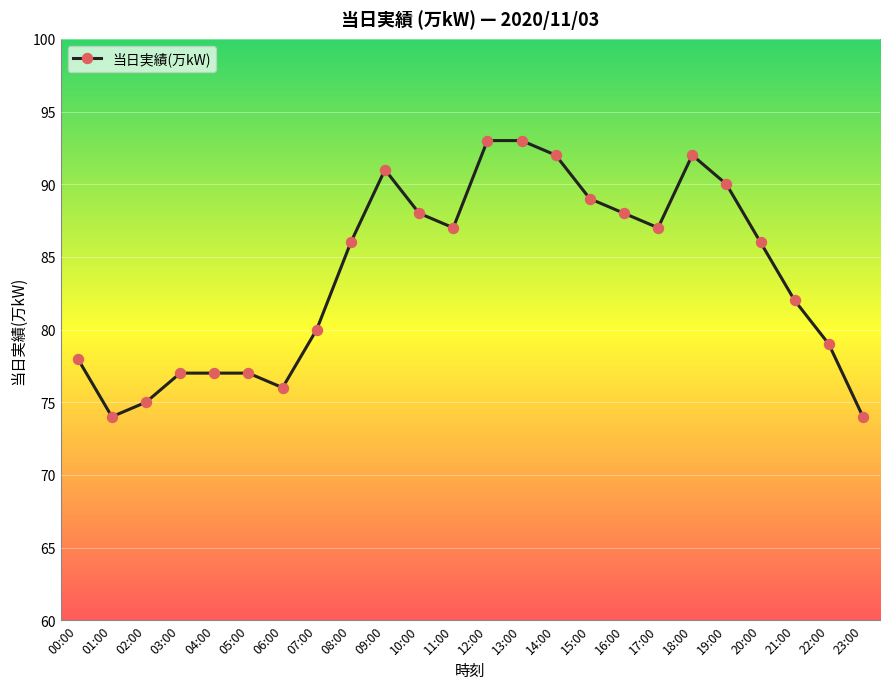

Where is the first local minimum?

01:00